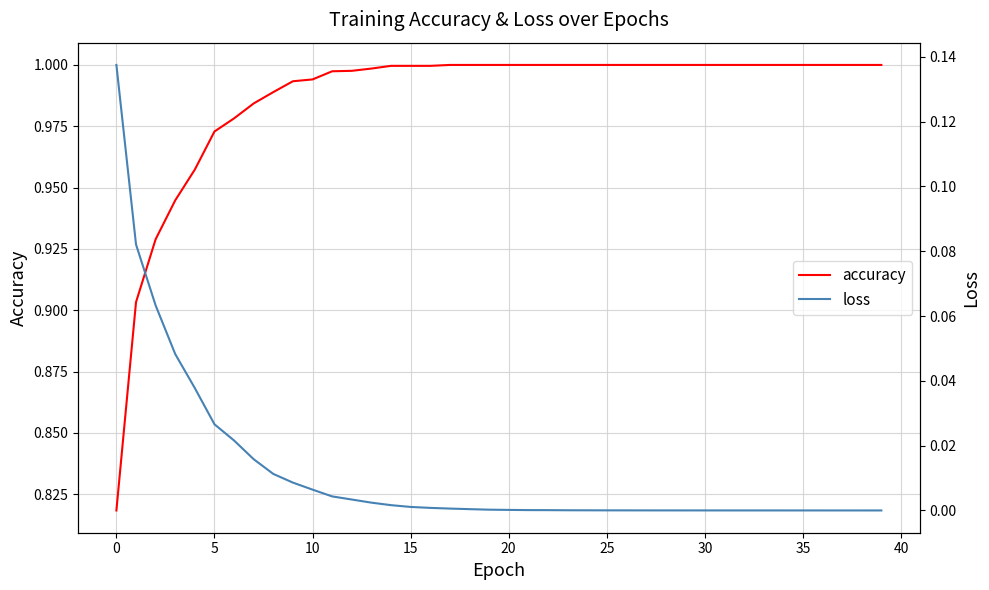

What are all the series names shown in the legend?

accuracy, loss